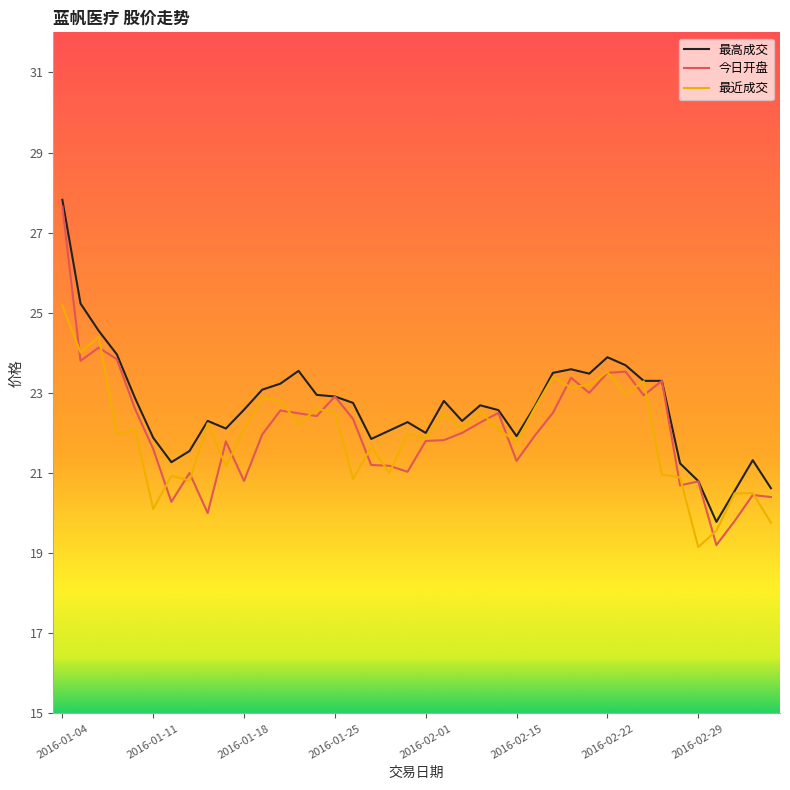

Which series has the largest range (max minus min)?

今日开盘